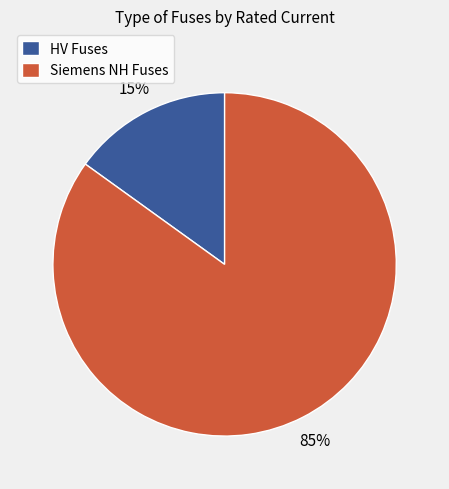

To the nearest percent, what portion does HV Fuses represent?

15%